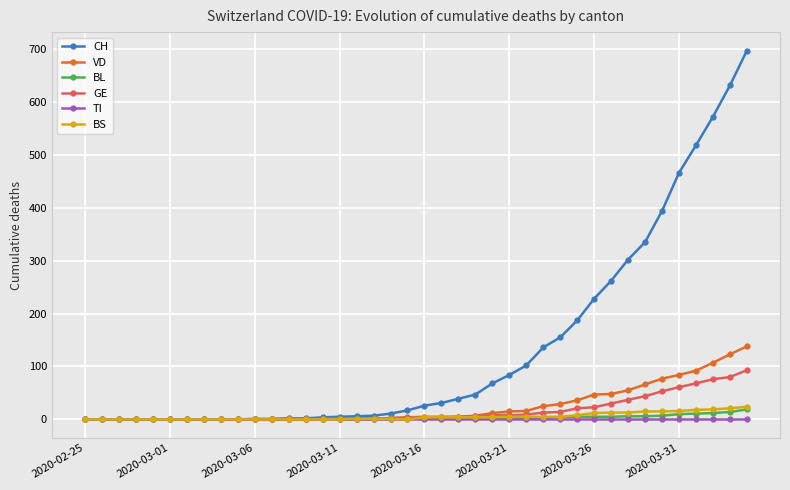

What are all the series names shown in the legend?

CH, VD, BL, GE, TI, BS